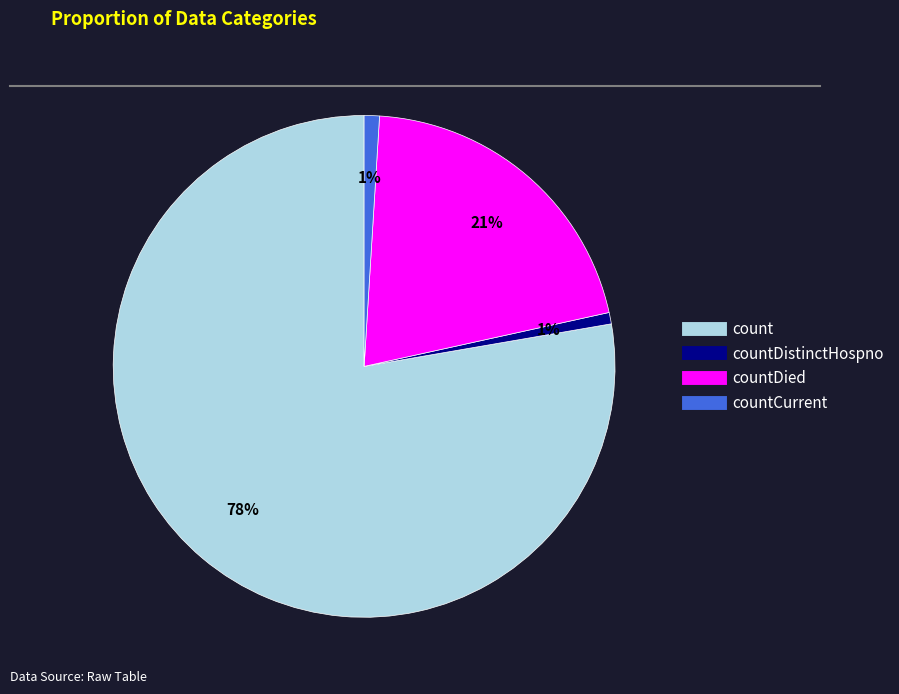

Is there a majority slice in this chart?

Yes